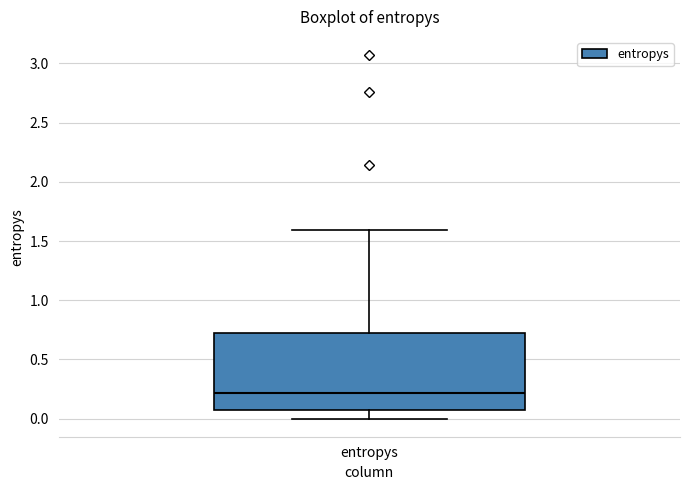

Where does the median line of the box for entropys sit on the y-axis? The values are not printed on the chart, so give them approximately, as read against the axis.

0.20